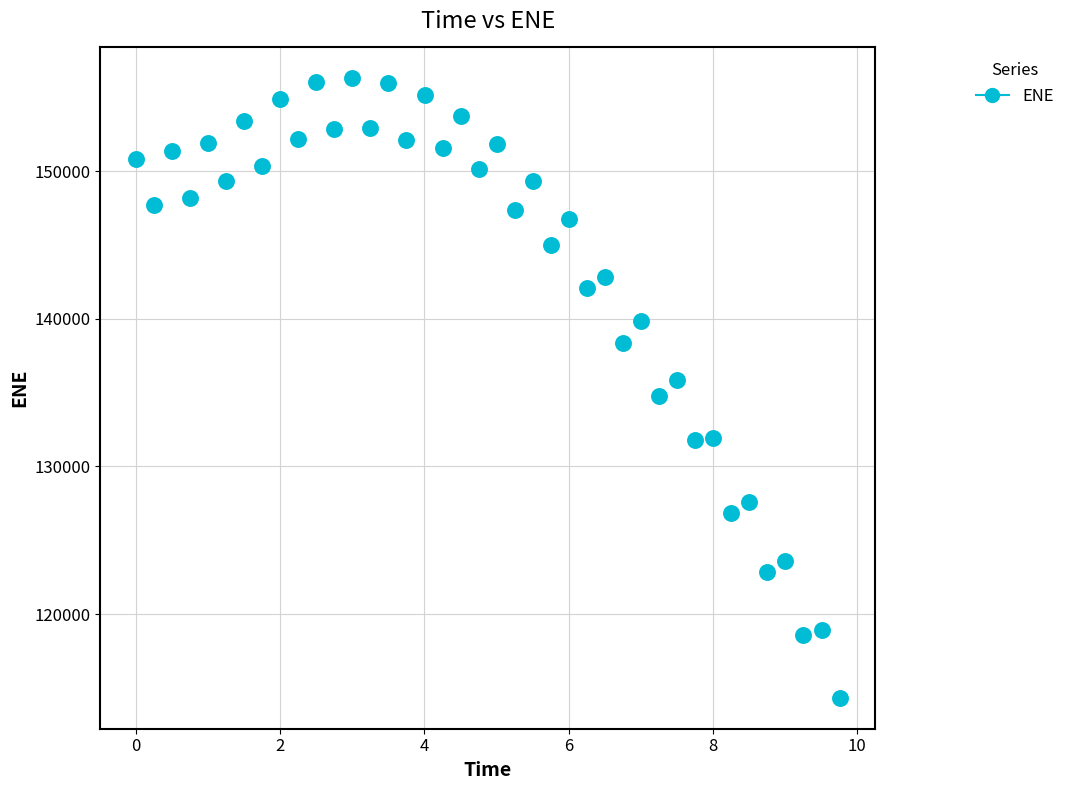

What is the range of Y values (max minus min)?

41945